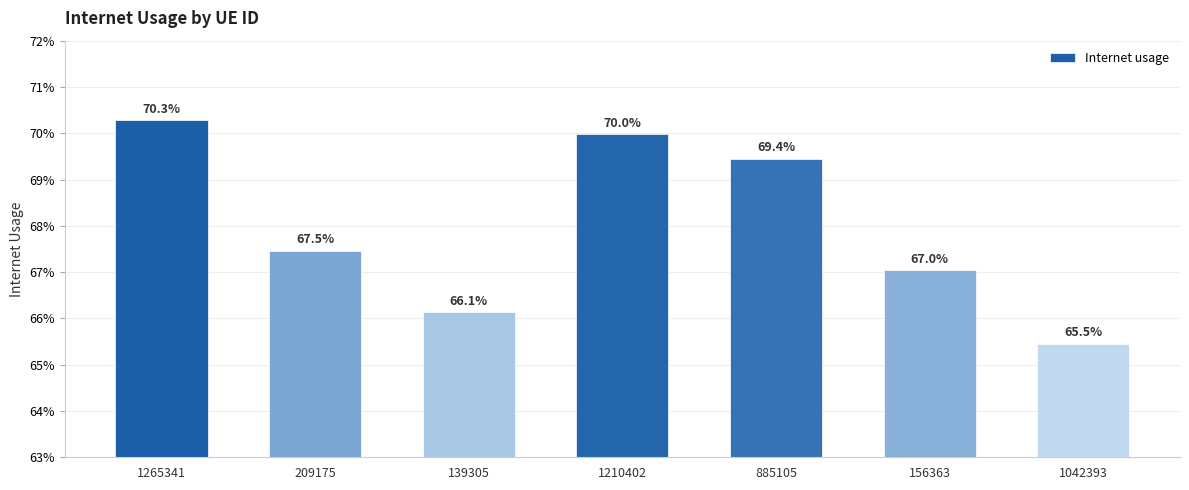

Are the bars horizontal?

No